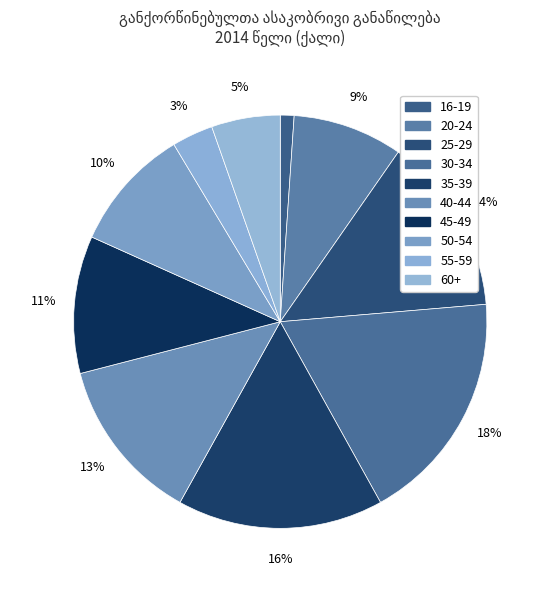

To the nearest percent, what percentage of the pie is 20-24?

9%